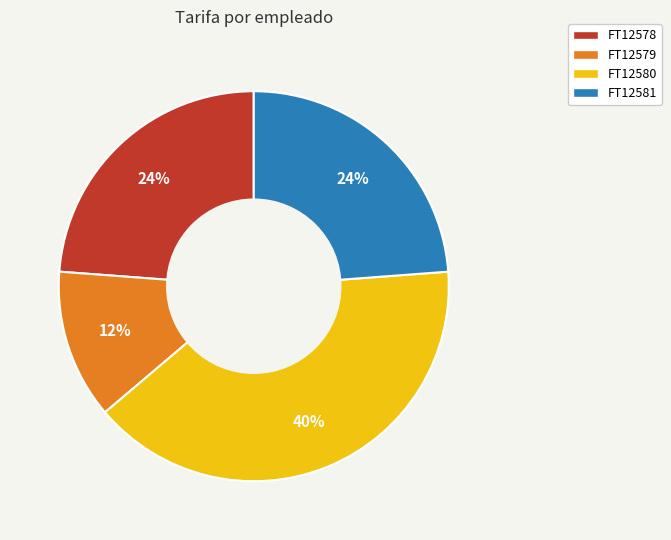

True or false: FT12579 accounts for 12% of the total.

True